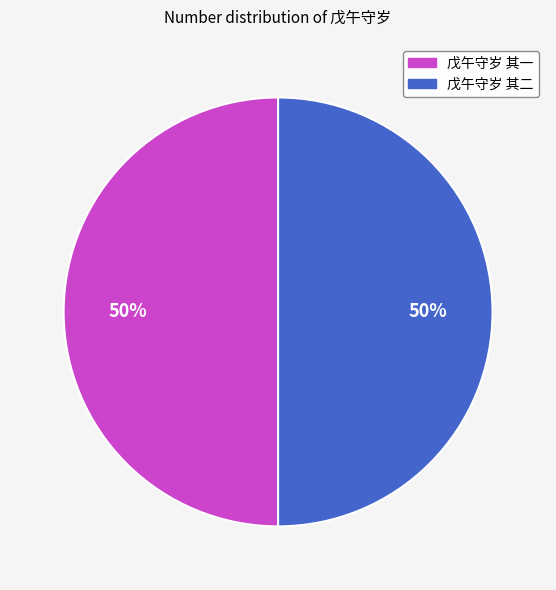

To the nearest percent, what is the combined percentage of 戊午守岁 其二 and 戊午守岁 其一?

100%